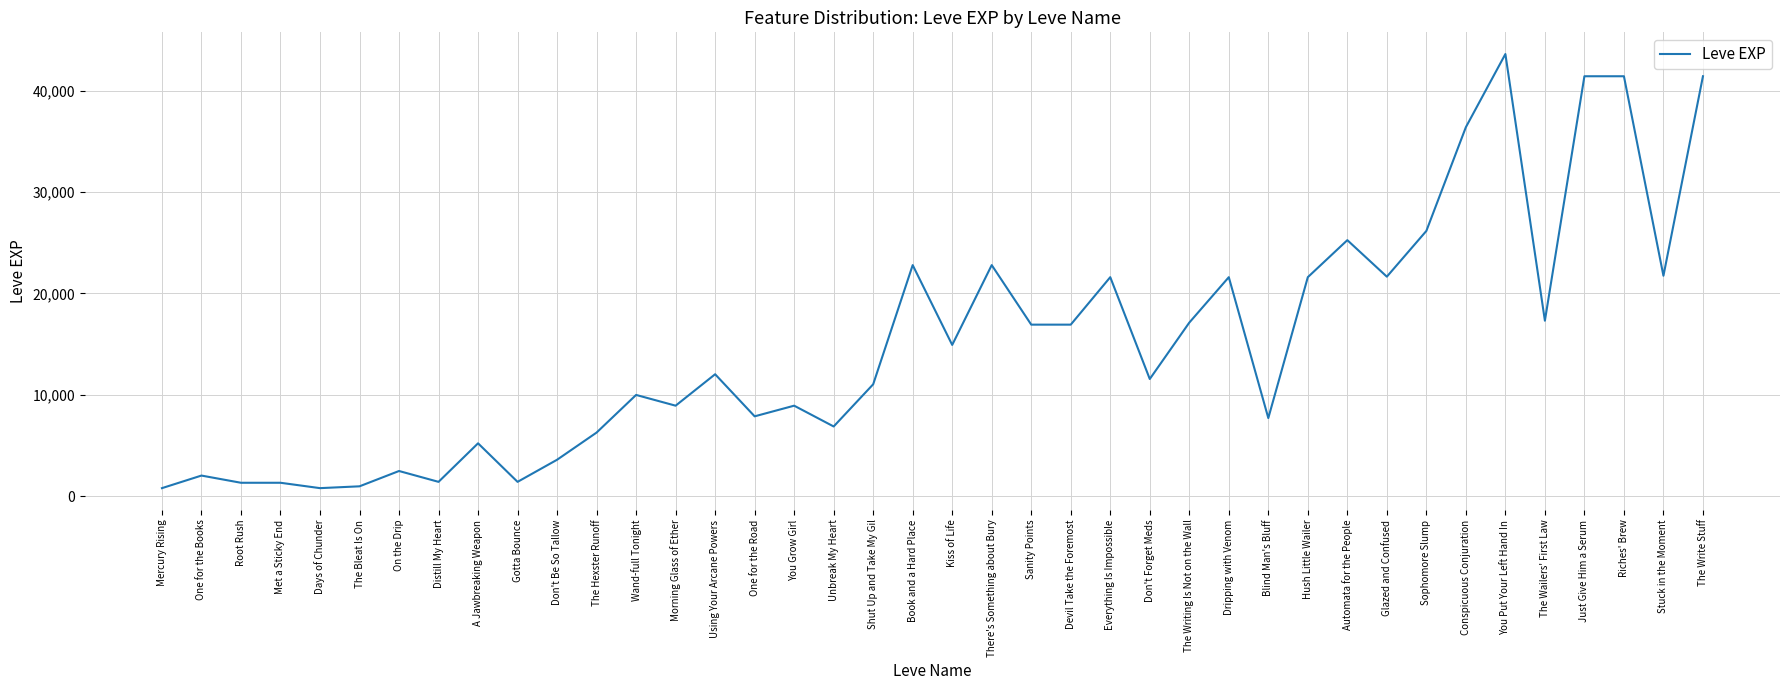

How many categories are shown in the chart?

40